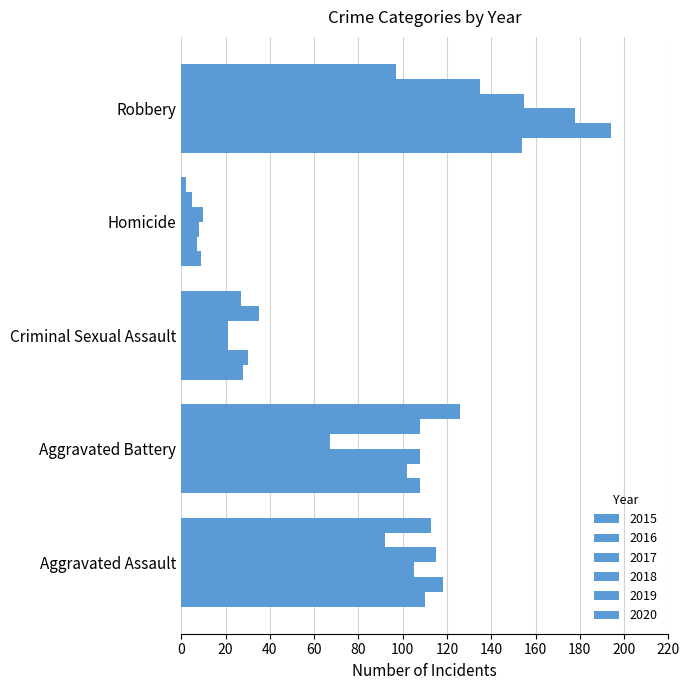

What is the highest value of the 2020 series?

126